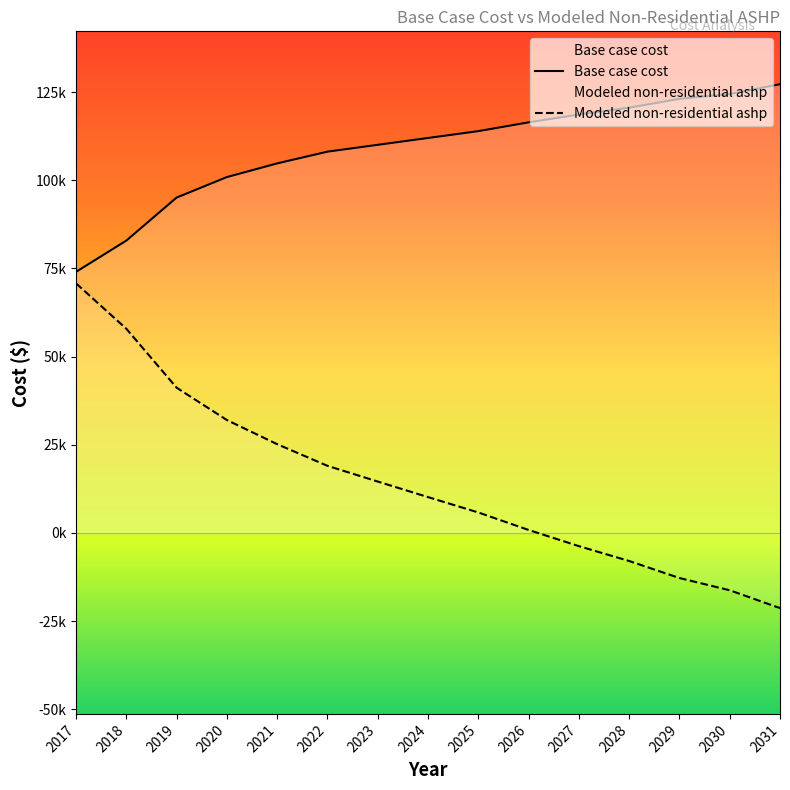

Rank the series by their maximum value, from lowest to highest.

Modeled non-residential ashp, Base case cost